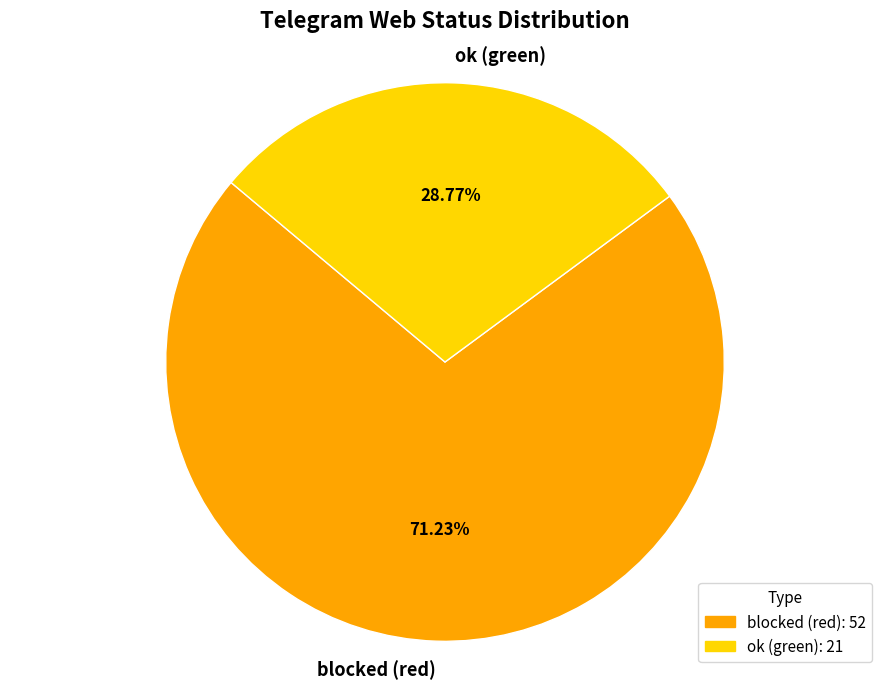

Does any single category account for the majority?

Yes